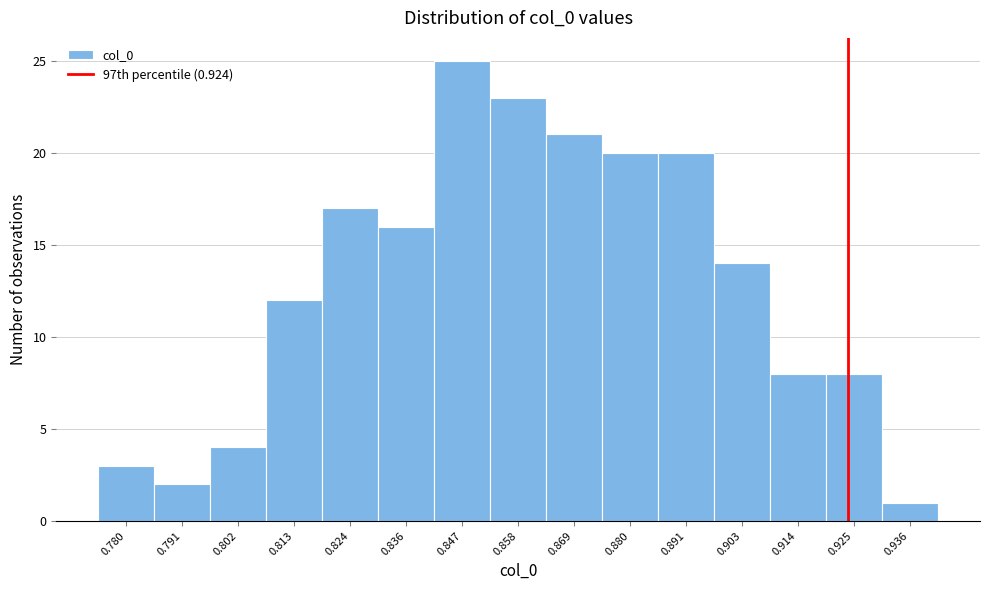

Reading left to right, list every bar in this chart as the range it spans on the x-axis followed by its height. Neither the bar edges nor the heights are printed on the chart, so give them approximately, as read against the axes.

0.774 to 0.786: 3
0.786 to 0.796: 2
0.796 to 0.808: 4
0.808 to 0.818: 12
0.818 to 0.830: 17
0.830 to 0.842: 16
0.842 to 0.852: 25
0.852 to 0.864: 23
0.864 to 0.874: 21
0.874 to 0.886: 20
0.886 to 0.896: 20
0.896 to 0.908: 14
0.908 to 0.920: 8
0.920 to 0.930: 8
0.930 to 0.942: 1